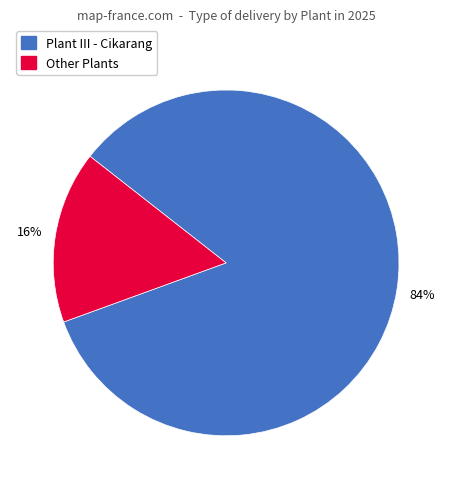

To the nearest percent, what percentage of the pie is Plant III - Cikarang?

84%